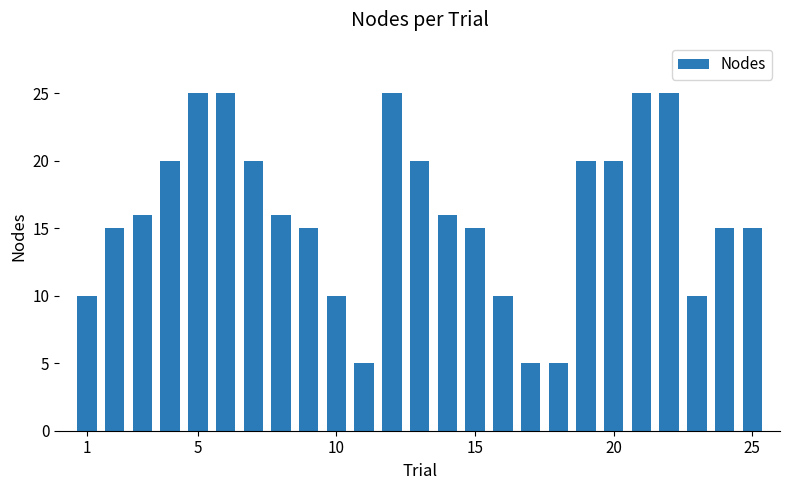

What is the difference between the maximum and minimum values?

20